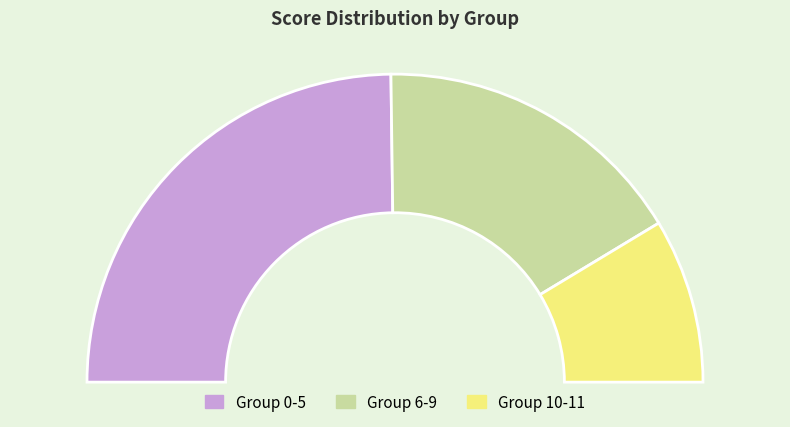

Combined, do 4 and 5 account for over 50%?

No